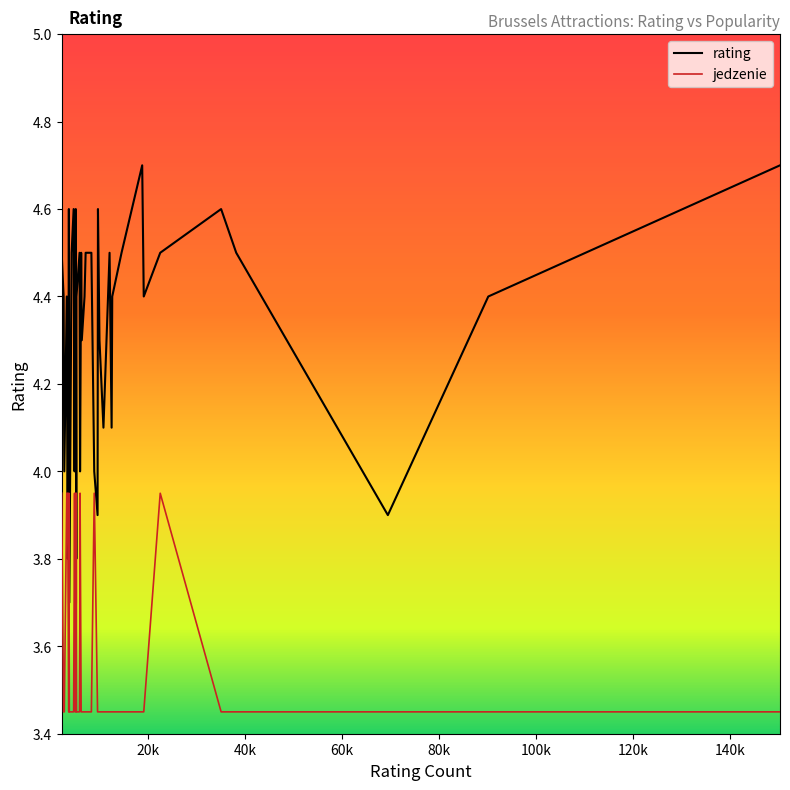

What is the difference between the maximum and minimum values in the jedzenie series?

0.5